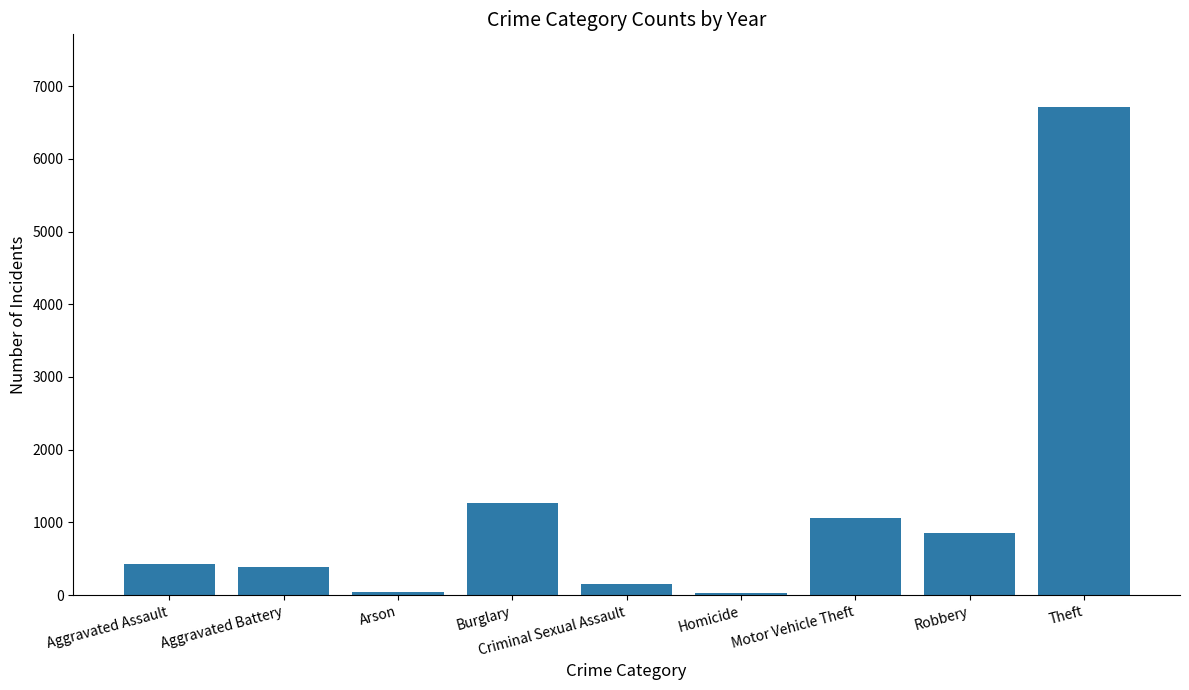

What is the label of the 6th bar from the left?

Homicide